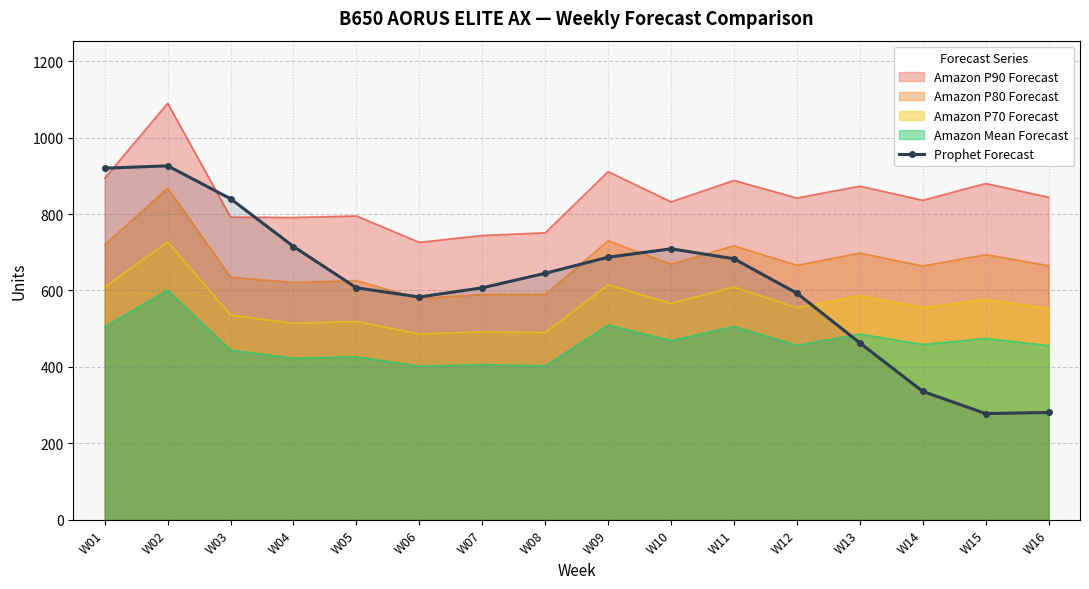

Approximately how many times larger is the value at W12 compared to W11?

0.9